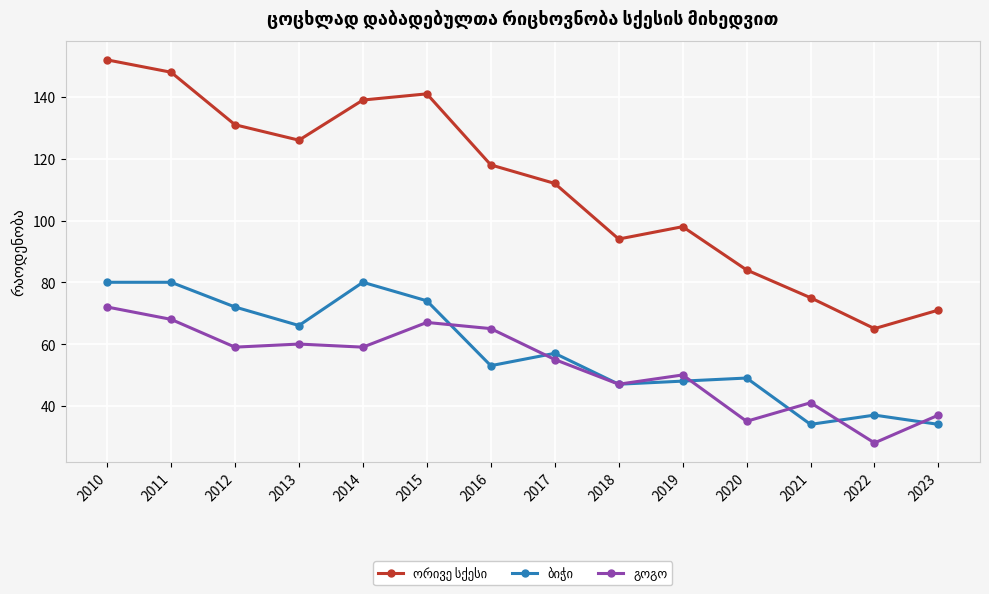

What is the total value across all series at 2022?

130